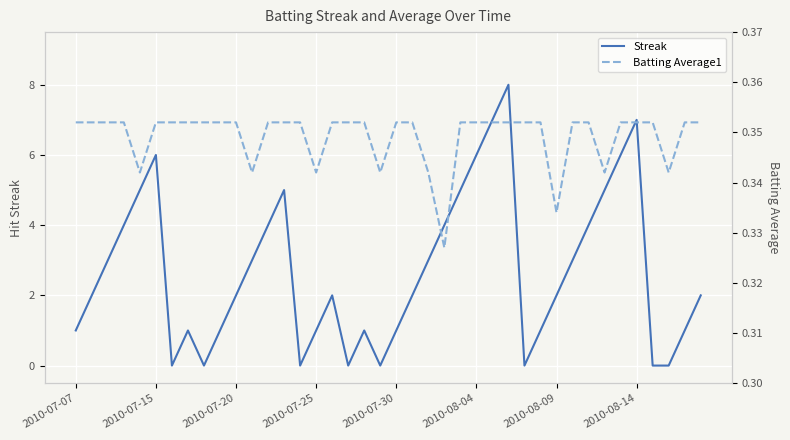

Which series changed the most between 22 and 36?

Streak